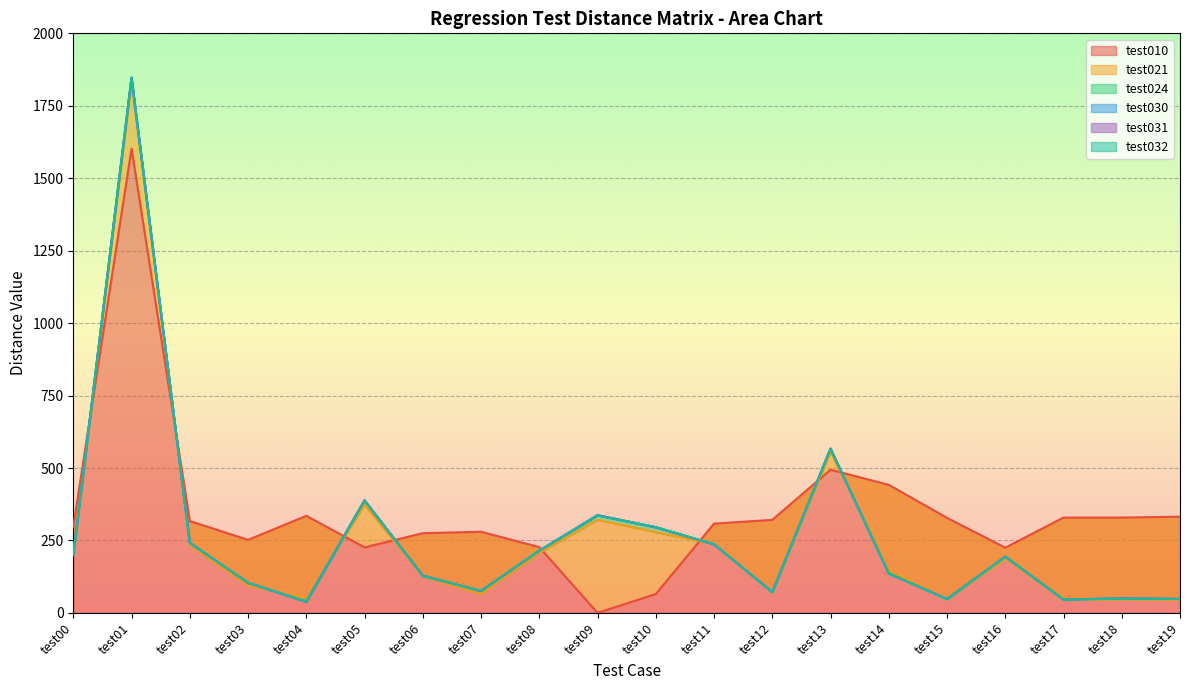

What is the difference between the second highest and minimum values in the test030 series?

528